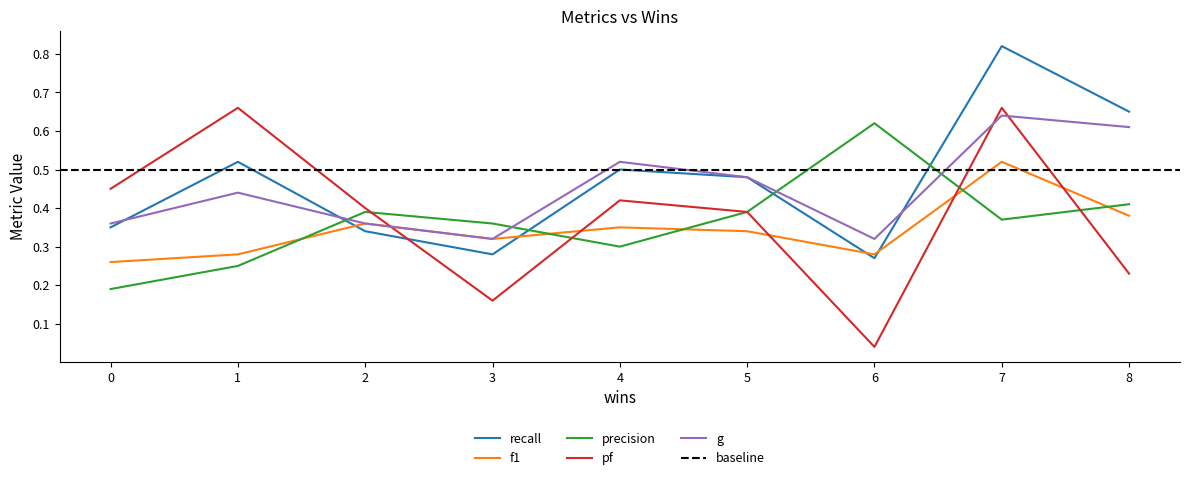

What is the difference between the maximum and minimum values in the g series?

0.3